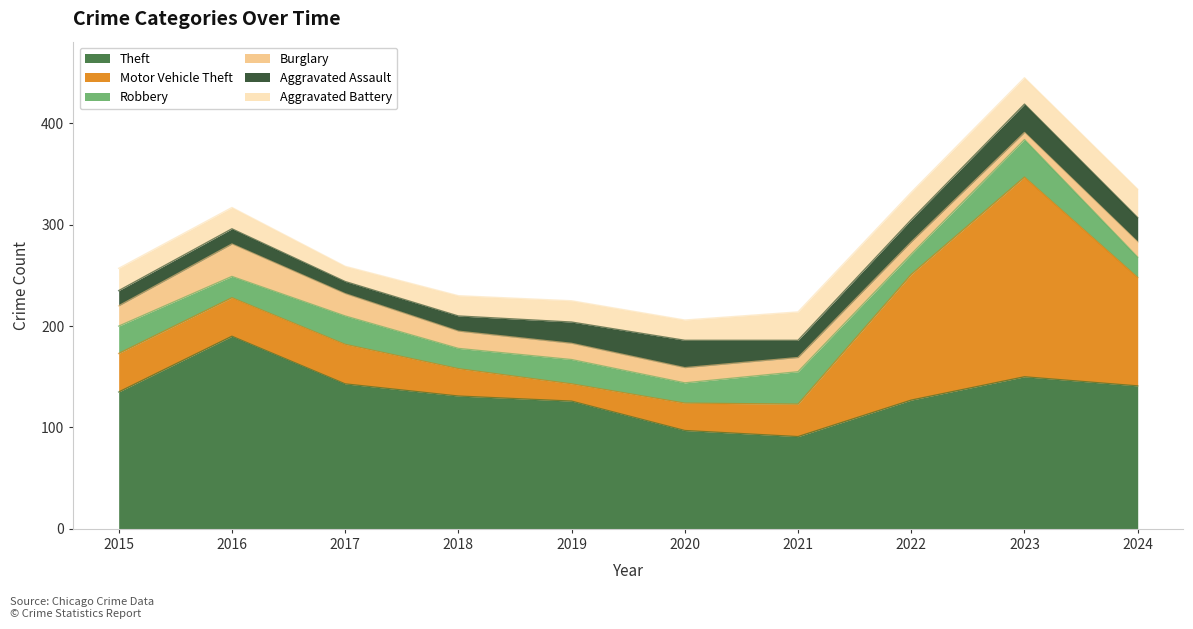

Between 2023 and 2020, which is larger?

2023